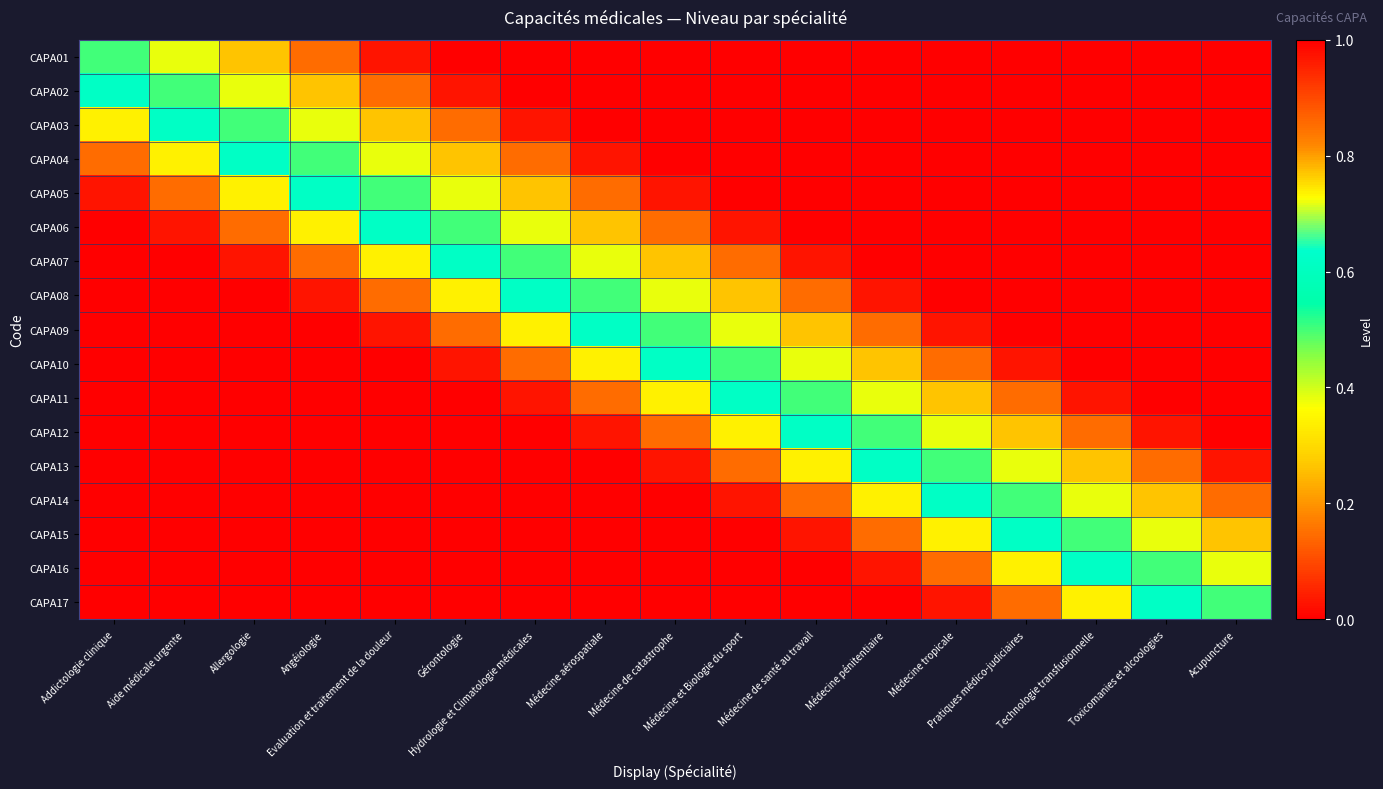

Reading right to left, transcribe all the data shown in this chart.

CAPA01: Acupuncture=0.0	Toxicomanies et alcoologies=0.0	Technologie transfusionnelle=0.0	Pratiques médico-judiciaires=0.0	Médecine tropicale=0.0	Médecine pénitentiaire=0.0	Médecine de santé au travail=0.0	Médecine et Biologie du sport=0.0	Médecine de catastrophe=0.0	Médecine aérospatiale=0.0	Hydrologie et Climatologie médicales=0.0	Gérontologie=0.0	Evaluation et traitement de la douleur=0.0	Angéiologie=0.1	Allergologie=0.3	Aide médicale urgente=0.4	Addictologie clinique=0.5
CAPA02: Acupuncture=0.0	Toxicomanies et alcoologies=0.0	Technologie transfusionnelle=0.0	Pratiques médico-judiciaires=0.0	Médecine tropicale=0.0	Médecine pénitentiaire=0.0	Médecine de santé au travail=0.0	Médecine et Biologie du sport=0.0	Médecine de catastrophe=0.0	Médecine aérospatiale=0.0	Hydrologie et Climatologie médicales=0.0	Gérontologie=0.0	Evaluation et traitement de la douleur=0.1	Angéiologie=0.3	Allergologie=0.4	Aide médicale urgente=0.5	Addictologie clinique=0.6
CAPA03: Acupuncture=0.0	Toxicomanies et alcoologies=0.0	Technologie transfusionnelle=0.0	Pratiques médico-judiciaires=0.0	Médecine tropicale=0.0	Médecine pénitentiaire=0.0	Médecine de santé au travail=0.0	Médecine et Biologie du sport=0.0	Médecine de catastrophe=0.0	Médecine aérospatiale=0.0	Hydrologie et Climatologie médicales=0.0	Gérontologie=0.1	Evaluation et traitement de la douleur=0.3	Angéiologie=0.4	Allergologie=0.5	Aide médicale urgente=0.6	Addictologie clinique=0.7
CAPA04: Acupuncture=0.0	Toxicomanies et alcoologies=0.0	Technologie transfusionnelle=0.0	Pratiques médico-judiciaires=0.0	Médecine tropicale=0.0	Médecine pénitentiaire=0.0	Médecine de santé au travail=0.0	Médecine et Biologie du sport=0.0	Médecine de catastrophe=0.0	Médecine aérospatiale=0.0	Hydrologie et Climatologie médicales=0.1	Gérontologie=0.3	Evaluation et traitement de la douleur=0.4	Angéiologie=0.5	Allergologie=0.6	Aide médicale urgente=0.7	Addictologie clinique=0.9
CAPA05: Acupuncture=0.0	Toxicomanies et alcoologies=0.0	Technologie transfusionnelle=0.0	Pratiques médico-judiciaires=0.0	Médecine tropicale=0.0	Médecine pénitentiaire=0.0	Médecine de santé au travail=0.0	Médecine et Biologie du sport=0.0	Médecine de catastrophe=0.0	Médecine aérospatiale=0.1	Hydrologie et Climatologie médicales=0.3	Gérontologie=0.4	Evaluation et traitement de la douleur=0.5	Angéiologie=0.6	Allergologie=0.7	Aide médicale urgente=0.9	Addictologie clinique=1.0
CAPA06: Acupuncture=0.0	Toxicomanies et alcoologies=0.0	Technologie transfusionnelle=0.0	Pratiques médico-judiciaires=0.0	Médecine tropicale=0.0	Médecine pénitentiaire=0.0	Médecine de santé au travail=0.0	Médecine et Biologie du sport=0.0	Médecine de catastrophe=0.1	Médecine aérospatiale=0.3	Hydrologie et Climatologie médicales=0.4	Gérontologie=0.5	Evaluation et traitement de la douleur=0.6	Angéiologie=0.7	Allergologie=0.9	Aide médicale urgente=1.0	Addictologie clinique=1.0
CAPA07: Acupuncture=0.0	Toxicomanies et alcoologies=0.0	Technologie transfusionnelle=0.0	Pratiques médico-judiciaires=0.0	Médecine tropicale=0.0	Médecine pénitentiaire=0.0	Médecine de santé au travail=0.0	Médecine et Biologie du sport=0.1	Médecine de catastrophe=0.3	Médecine aérospatiale=0.4	Hydrologie et Climatologie médicales=0.5	Gérontologie=0.6	Evaluation et traitement de la douleur=0.7	Angéiologie=0.9	Allergologie=1.0	Aide médicale urgente=1.0	Addictologie clinique=1.0
CAPA08: Acupuncture=0.0	Toxicomanies et alcoologies=0.0	Technologie transfusionnelle=0.0	Pratiques médico-judiciaires=0.0	Médecine tropicale=0.0	Médecine pénitentiaire=0.0	Médecine de santé au travail=0.1	Médecine et Biologie du sport=0.3	Médecine de catastrophe=0.4	Médecine aérospatiale=0.5	Hydrologie et Climatologie médicales=0.6	Gérontologie=0.7	Evaluation et traitement de la douleur=0.9	Angéiologie=1.0	Allergologie=1.0	Aide médicale urgente=1.0	Addictologie clinique=1.0
CAPA09: Acupuncture=0.0	Toxicomanies et alcoologies=0.0	Technologie transfusionnelle=0.0	Pratiques médico-judiciaires=0.0	Médecine tropicale=0.0	Médecine pénitentiaire=0.1	Médecine de santé au travail=0.3	Médecine et Biologie du sport=0.4	Médecine de catastrophe=0.5	Médecine aérospatiale=0.6	Hydrologie et Climatologie médicales=0.7	Gérontologie=0.9	Evaluation et traitement de la douleur=1.0	Angéiologie=1.0	Allergologie=1.0	Aide médicale urgente=1.0	Addictologie clinique=1.0
CAPA10: Acupuncture=0.0	Toxicomanies et alcoologies=0.0	Technologie transfusionnelle=0.0	Pratiques médico-judiciaires=0.0	Médecine tropicale=0.1	Médecine pénitentiaire=0.3	Médecine de santé au travail=0.4	Médecine et Biologie du sport=0.5	Médecine de catastrophe=0.6	Médecine aérospatiale=0.7	Hydrologie et Climatologie médicales=0.9	Gérontologie=1.0	Evaluation et traitement de la douleur=1.0	Angéiologie=1.0	Allergologie=1.0	Aide médicale urgente=1.0	Addictologie clinique=1.0
CAPA11: Acupuncture=0.0	Toxicomanies et alcoologies=0.0	Technologie transfusionnelle=0.0	Pratiques médico-judiciaires=0.1	Médecine tropicale=0.3	Médecine pénitentiaire=0.4	Médecine de santé au travail=0.5	Médecine et Biologie du sport=0.6	Médecine de catastrophe=0.7	Médecine aérospatiale=0.9	Hydrologie et Climatologie médicales=1.0	Gérontologie=1.0	Evaluation et traitement de la douleur=1.0	Angéiologie=1.0	Allergologie=1.0	Aide médicale urgente=1.0	Addictologie clinique=1.0
CAPA12: Acupuncture=0.0	Toxicomanies et alcoologies=0.0	Technologie transfusionnelle=0.1	Pratiques médico-judiciaires=0.3	Médecine tropicale=0.4	Médecine pénitentiaire=0.5	Médecine de santé au travail=0.6	Médecine et Biologie du sport=0.7	Médecine de catastrophe=0.9	Médecine aérospatiale=1.0	Hydrologie et Climatologie médicales=1.0	Gérontologie=1.0	Evaluation et traitement de la douleur=1.0	Angéiologie=1.0	Allergologie=1.0	Aide médicale urgente=1.0	Addictologie clinique=1.0
CAPA13: Acupuncture=0.0	Toxicomanies et alcoologies=0.1	Technologie transfusionnelle=0.3	Pratiques médico-judiciaires=0.4	Médecine tropicale=0.5	Médecine pénitentiaire=0.6	Médecine de santé au travail=0.7	Médecine et Biologie du sport=0.9	Médecine de catastrophe=1.0	Médecine aérospatiale=1.0	Hydrologie et Climatologie médicales=1.0	Gérontologie=1.0	Evaluation et traitement de la douleur=1.0	Angéiologie=1.0	Allergologie=1.0	Aide médicale urgente=1.0	Addictologie clinique=1.0
CAPA14: Acupuncture=0.1	Toxicomanies et alcoologies=0.3	Technologie transfusionnelle=0.4	Pratiques médico-judiciaires=0.5	Médecine tropicale=0.6	Médecine pénitentiaire=0.7	Médecine de santé au travail=0.9	Médecine et Biologie du sport=1.0	Médecine de catastrophe=1.0	Médecine aérospatiale=1.0	Hydrologie et Climatologie médicales=1.0	Gérontologie=1.0	Evaluation et traitement de la douleur=1.0	Angéiologie=1.0	Allergologie=1.0	Aide médicale urgente=1.0	Addictologie clinique=1.0
CAPA15: Acupuncture=0.3	Toxicomanies et alcoologies=0.4	Technologie transfusionnelle=0.5	Pratiques médico-judiciaires=0.6	Médecine tropicale=0.7	Médecine pénitentiaire=0.9	Médecine de santé au travail=1.0	Médecine et Biologie du sport=1.0	Médecine de catastrophe=1.0	Médecine aérospatiale=1.0	Hydrologie et Climatologie médicales=1.0	Gérontologie=1.0	Evaluation et traitement de la douleur=1.0	Angéiologie=1.0	Allergologie=1.0	Aide médicale urgente=1.0	Addictologie clinique=1.0
CAPA16: Acupuncture=0.4	Toxicomanies et alcoologies=0.5	Technologie transfusionnelle=0.6	Pratiques médico-judiciaires=0.7	Médecine tropicale=0.9	Médecine pénitentiaire=1.0	Médecine de santé au travail=1.0	Médecine et Biologie du sport=1.0	Médecine de catastrophe=1.0	Médecine aérospatiale=1.0	Hydrologie et Climatologie médicales=1.0	Gérontologie=1.0	Evaluation et traitement de la douleur=1.0	Angéiologie=1.0	Allergologie=1.0	Aide médicale urgente=1.0	Addictologie clinique=1.0
CAPA17: Acupuncture=0.5	Toxicomanies et alcoologies=0.6	Technologie transfusionnelle=0.7	Pratiques médico-judiciaires=0.9	Médecine tropicale=1.0	Médecine pénitentiaire=1.0	Médecine de santé au travail=1.0	Médecine et Biologie du sport=1.0	Médecine de catastrophe=1.0	Médecine aérospatiale=1.0	Hydrologie et Climatologie médicales=1.0	Gérontologie=1.0	Evaluation et traitement de la douleur=1.0	Angéiologie=1.0	Allergologie=1.0	Aide médicale urgente=1.0	Addictologie clinique=1.0